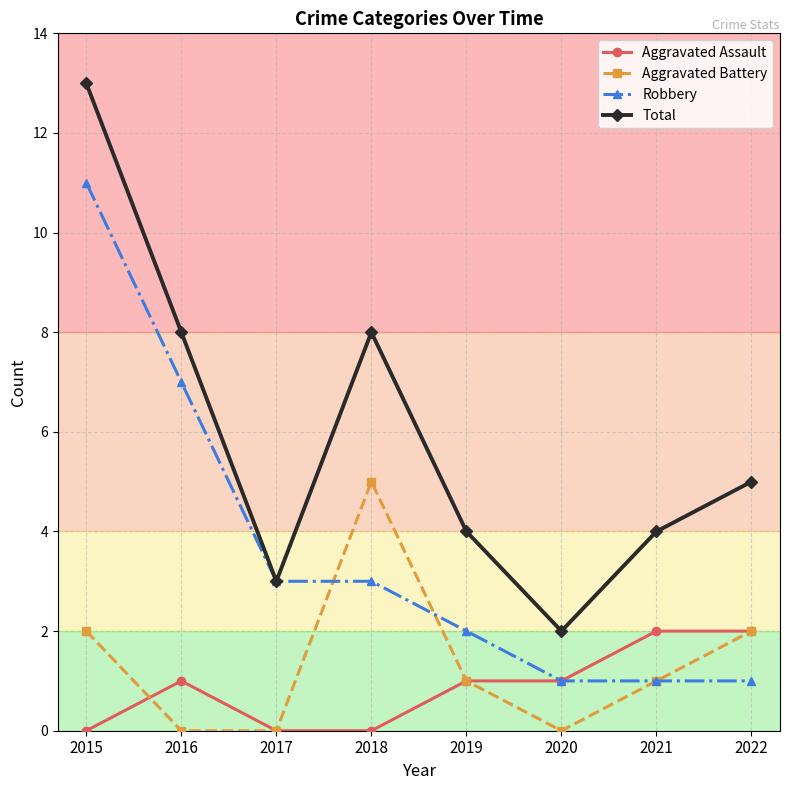

What is the average value of the Total series?

6